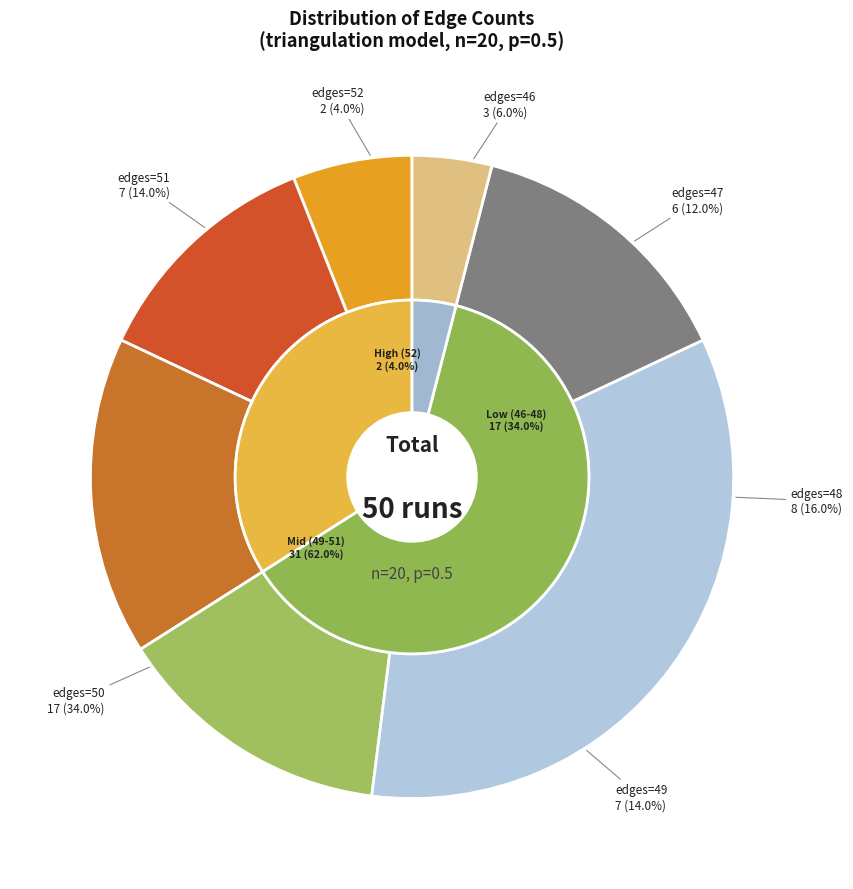

What portion of the pie excludes 52?

96.0%